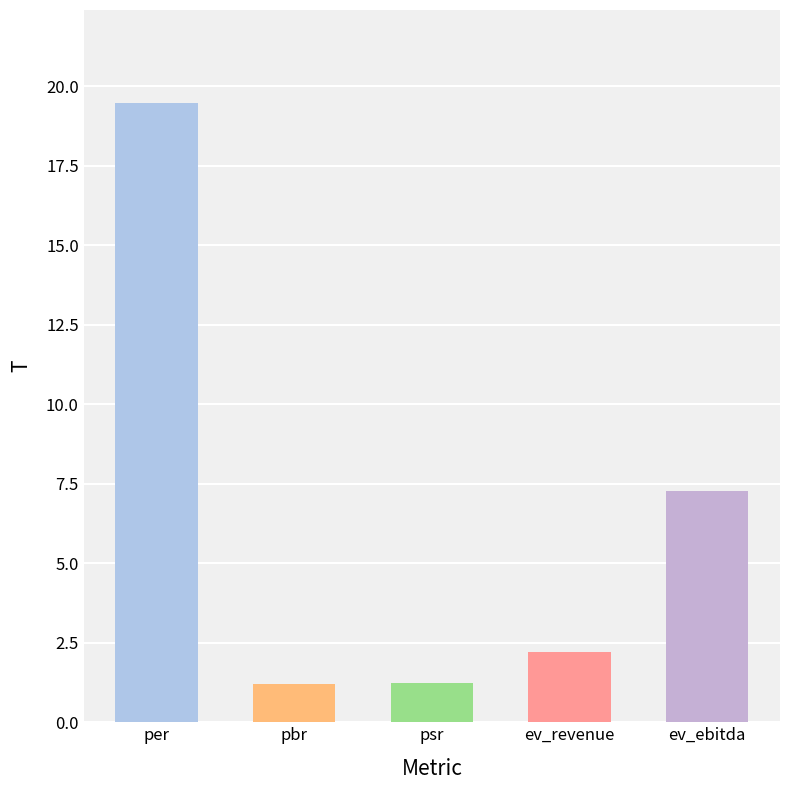

What is the difference between the maximum and minimum values?

18.3